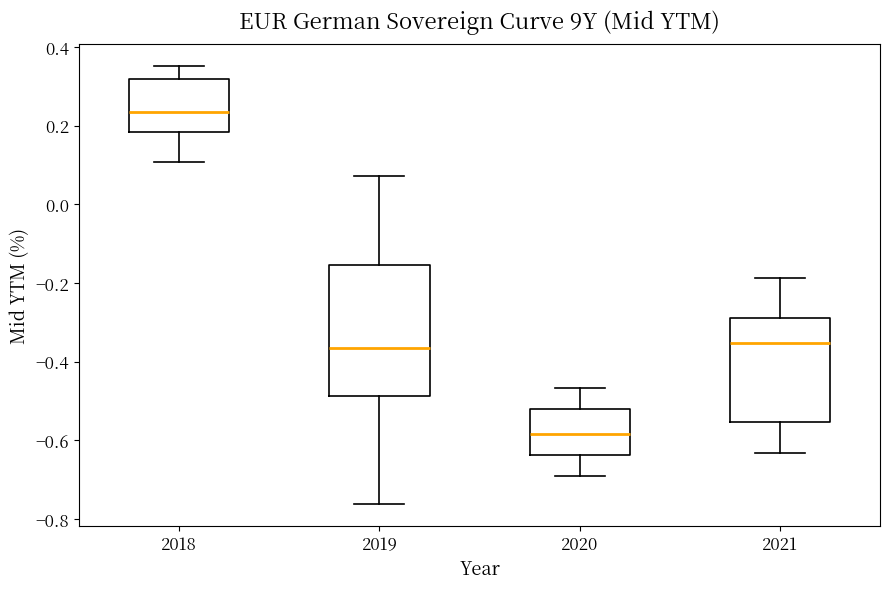

Reading left to right, read every box against the y-axis: the position of its median line, the range the box covers, and the ends of its whiskers. The values are not printed on the chart, so give them approximately, as read against the axis.

2018: median 0.24, box 0.18 to 0.32, whiskers 0.10 to 0.36
2019: median -0.36, box -0.48 to -0.16, whiskers -0.76 to 0.08
2020: median -0.58, box -0.64 to -0.52, whiskers -0.70 to -0.46
2021: median -0.36, box -0.56 to -0.28, whiskers -0.64 to -0.18